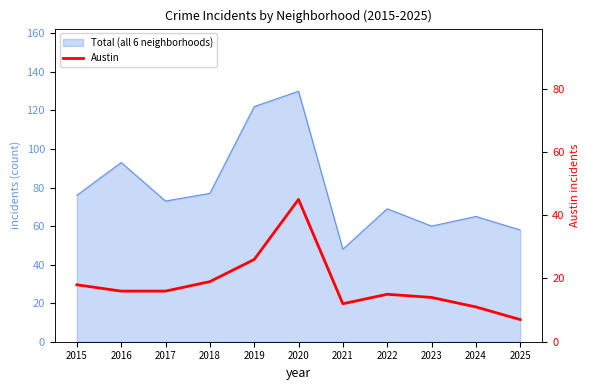

Where is the data nearest to the value 26?

2019